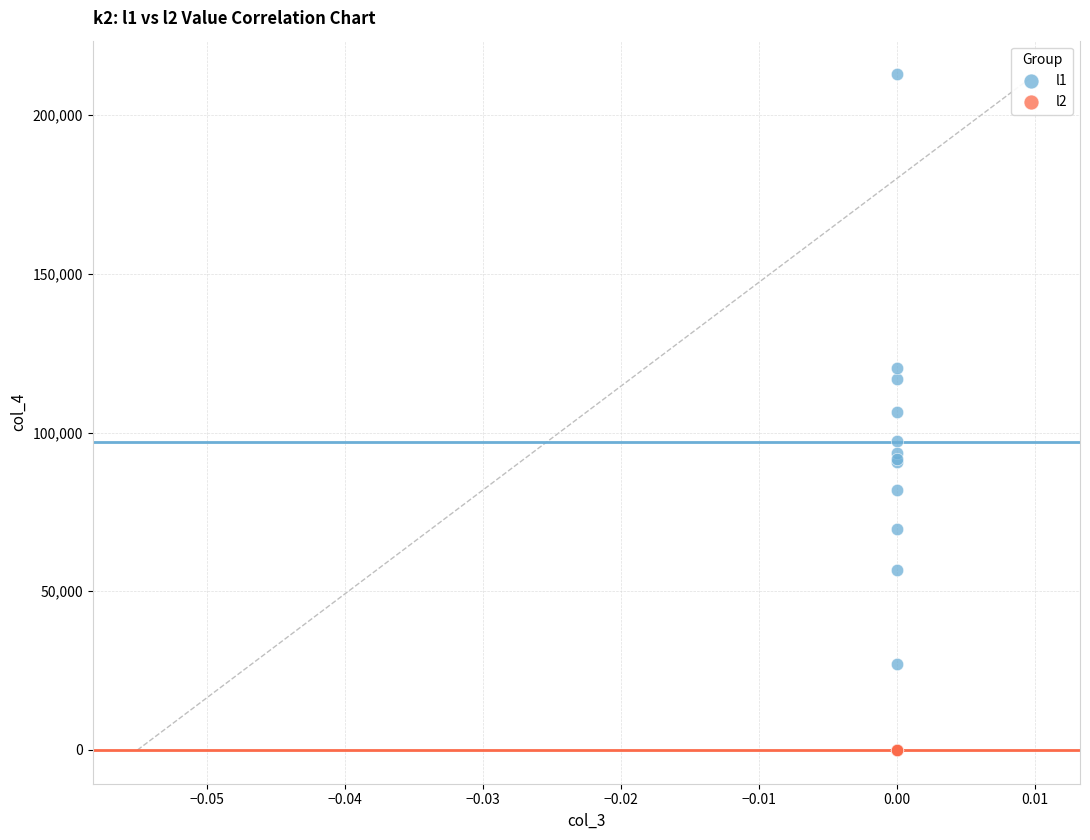

Which series contains the lowest Y value?

l2